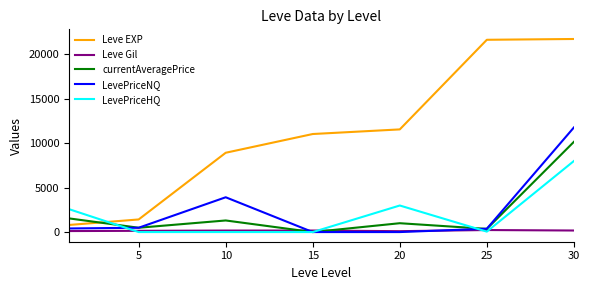

Count the number of categories in the chart.

7